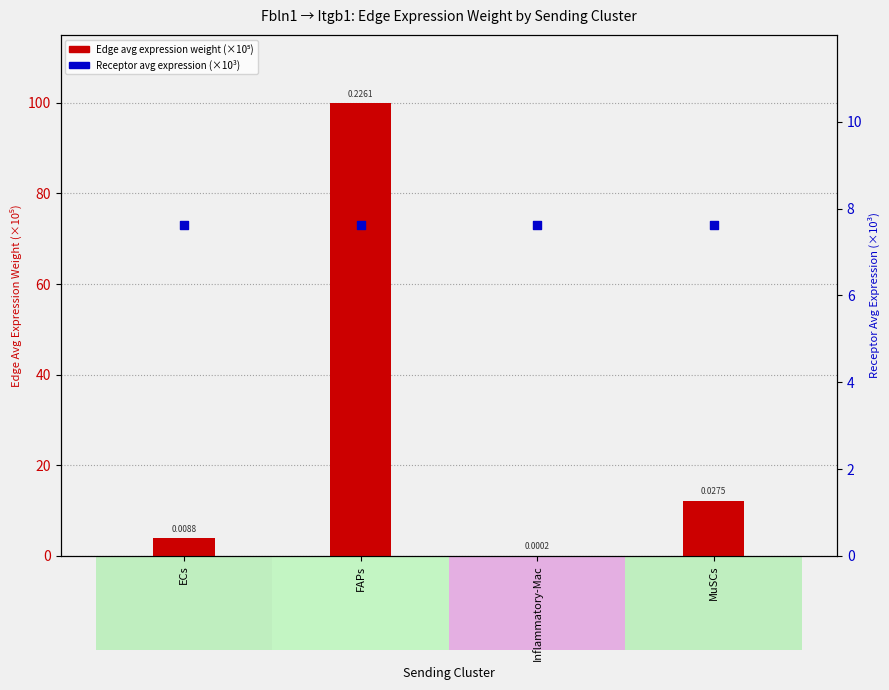

Which series reaches the minimum Y coordinate?

Edge avg expression weight (×10⁵)